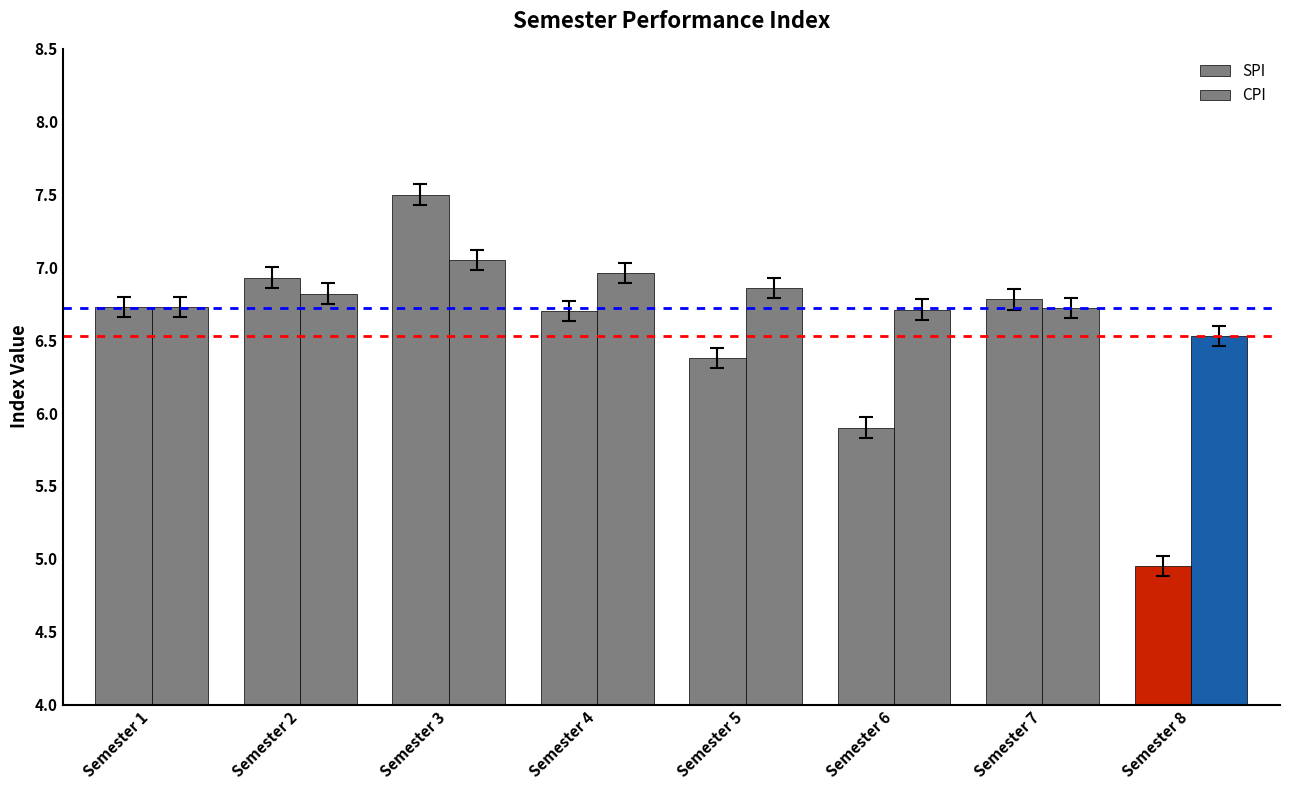

Between Semester 1 and Semester 3, which is larger?

Semester 3